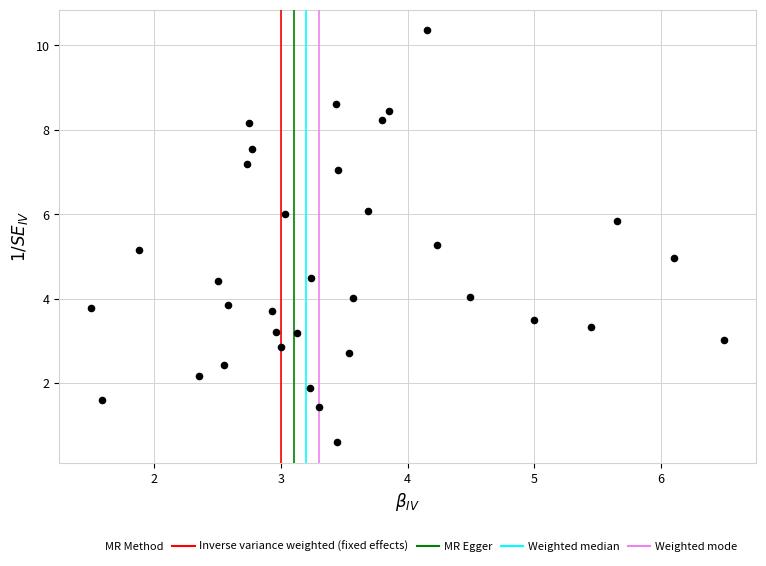

What is the range of Y values (max minus min)?

9.8